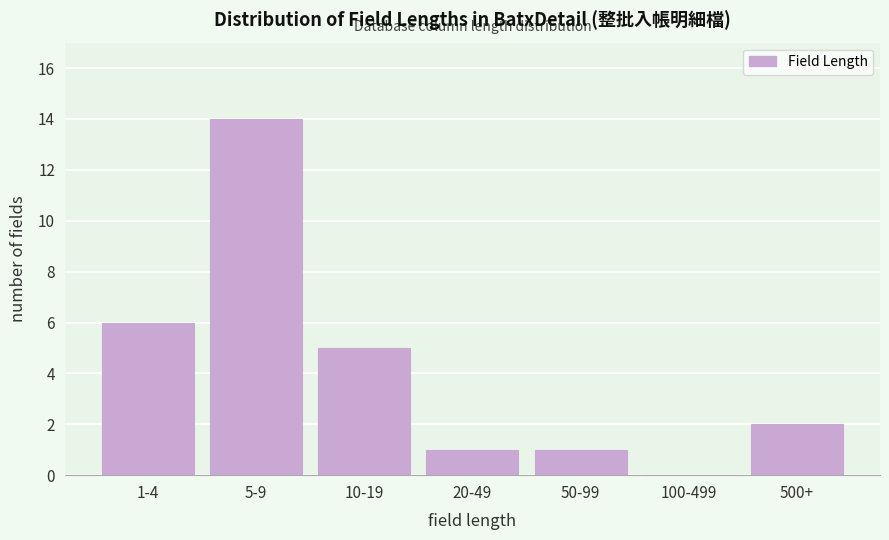

Reading left to right, list all the values displayed in this chart.

1-4=6	5-9=14	10-19=5	20-49=1	50-99=1	100-499=0	500+=2